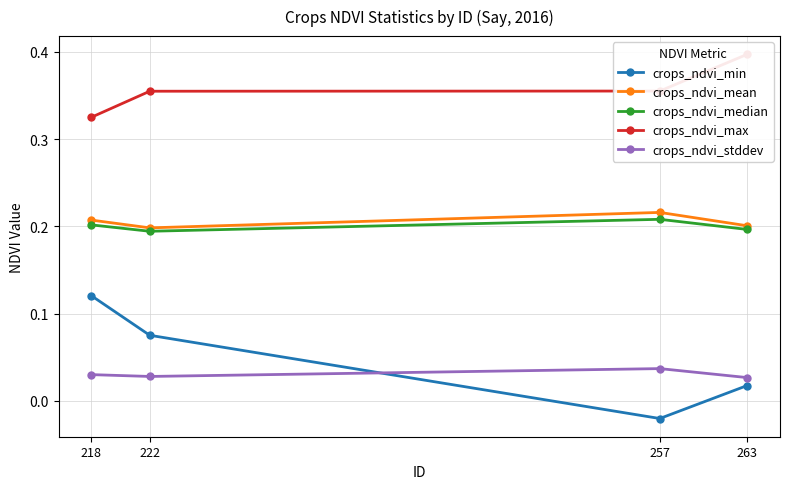

Reading left to right, what are all the values shown in this chart?

crops_ndvi_min: 218=0.1	222=0.1	257=-0.0	263=0.0
crops_ndvi_mean: 218=0.2	222=0.2	257=0.2	263=0.2
crops_ndvi_median: 218=0.2	222=0.2	257=0.2	263=0.2
crops_ndvi_max: 218=0.3	222=0.4	257=0.4	263=0.4
crops_ndvi_stddev: 218=0.0	222=0.0	257=0.0	263=0.0